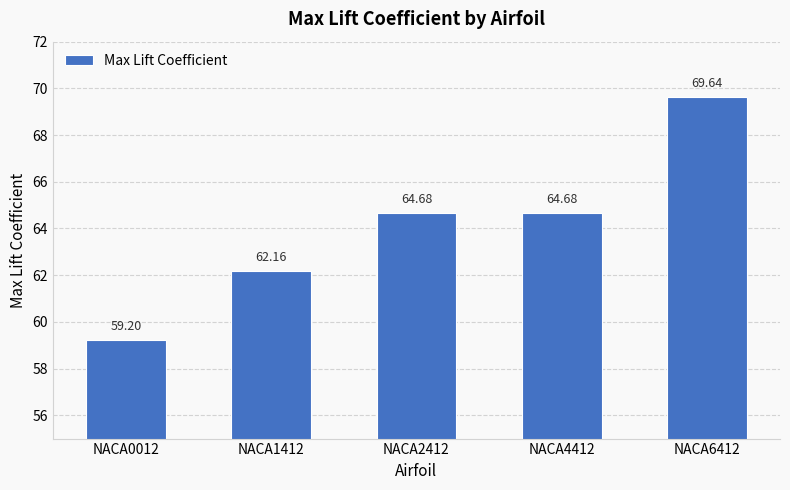

Reading left to right, transcribe all the data shown in this chart.

NACA0012=59.2	NACA1412=62.2	NACA2412=64.7	NACA4412=64.7	NACA6412=69.6